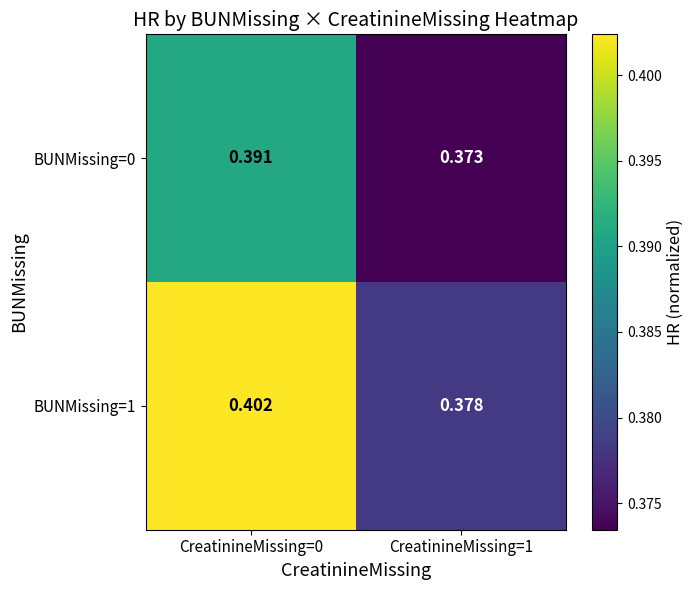

Which series has the largest total across all categories?

BUNMissing=1